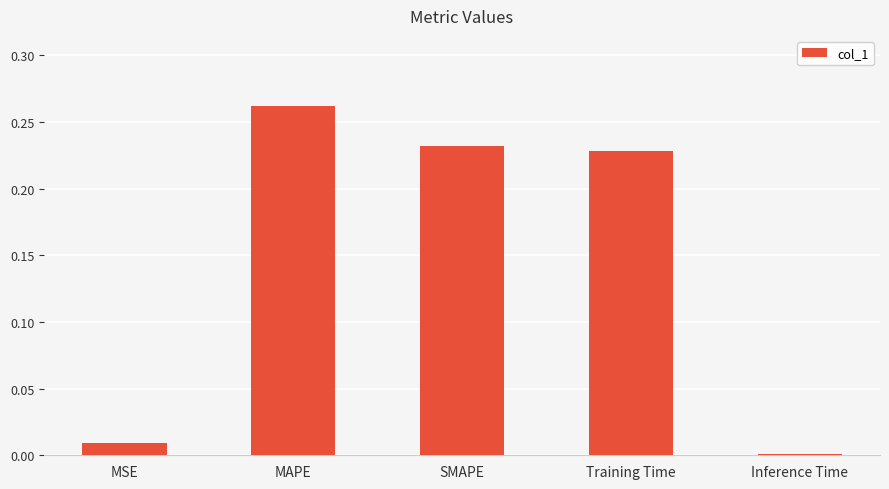

Between Training Time and Inference Time, which is larger?

Training Time